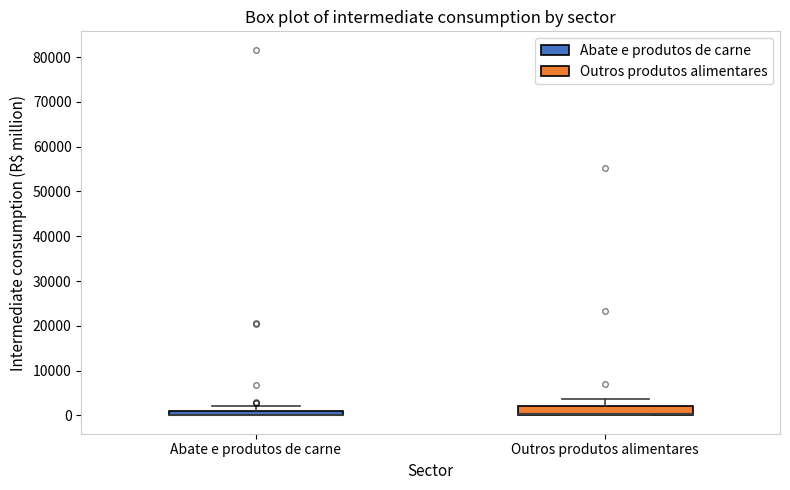

Where is the upper edge of the box for Abate e produtos de carne on the y-axis? The values are not printed on the chart, so give them approximately, as read against the axis.

1000